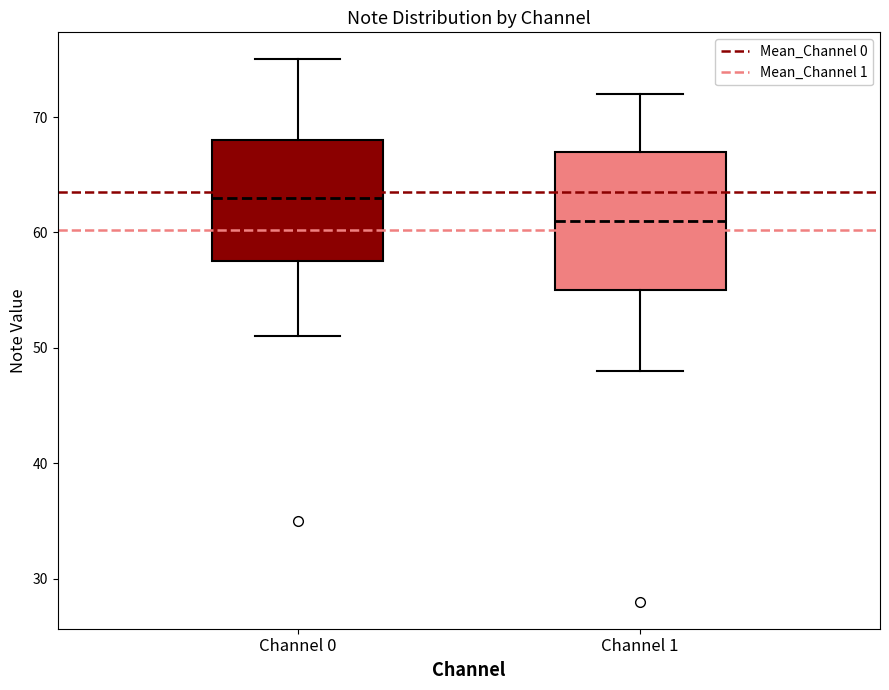

Which box has the lowest median line?

Channel 1